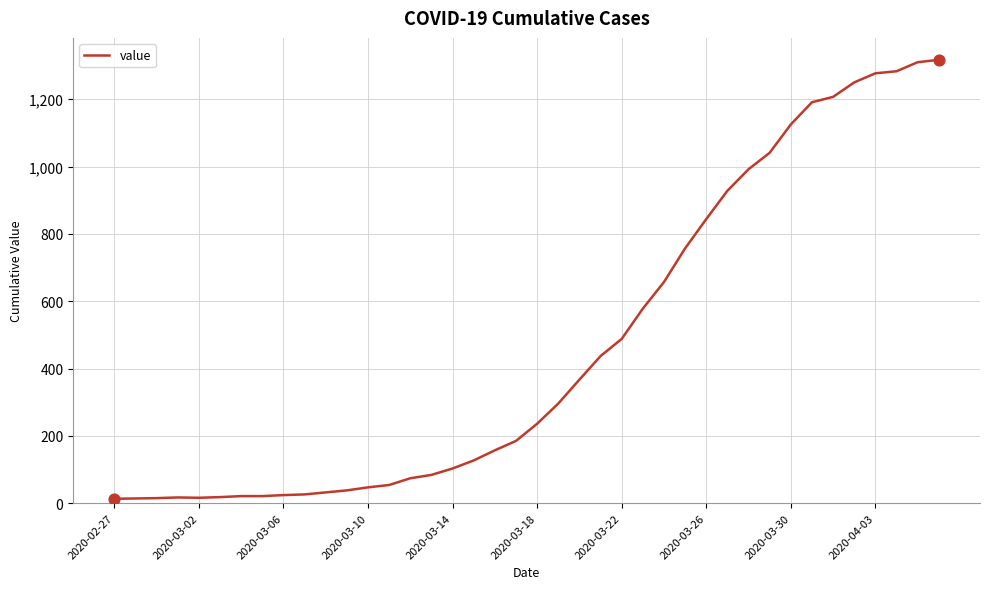

What is the difference between the maximum and minimum values?

1304